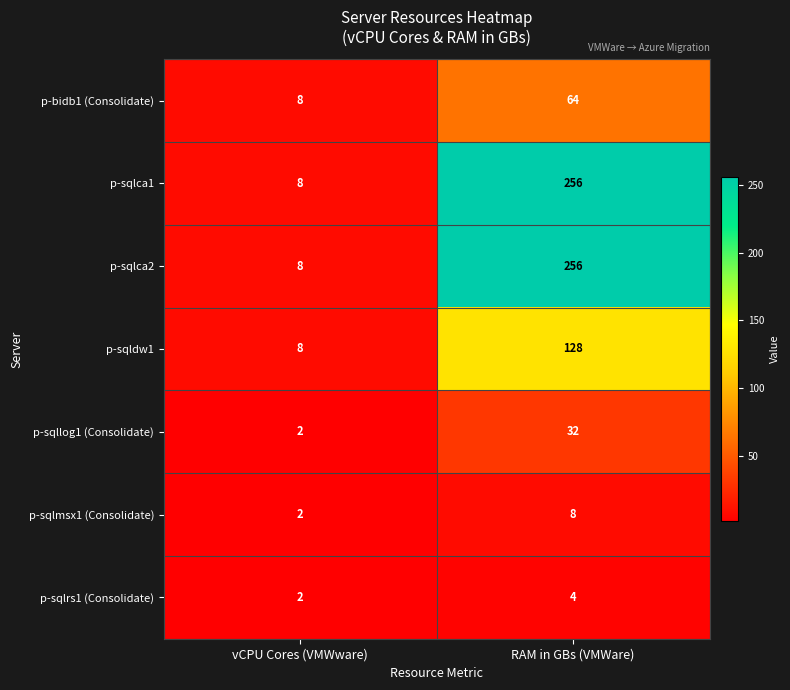

What is the sum of the p-sqlca2 values at RAM in GBs (VMWare) and vCPU Cores (VMWware)?

264